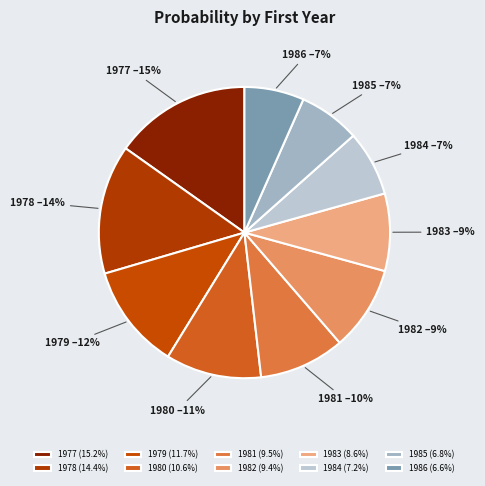

True or false: 1978 accounts for 4% of the total.

False